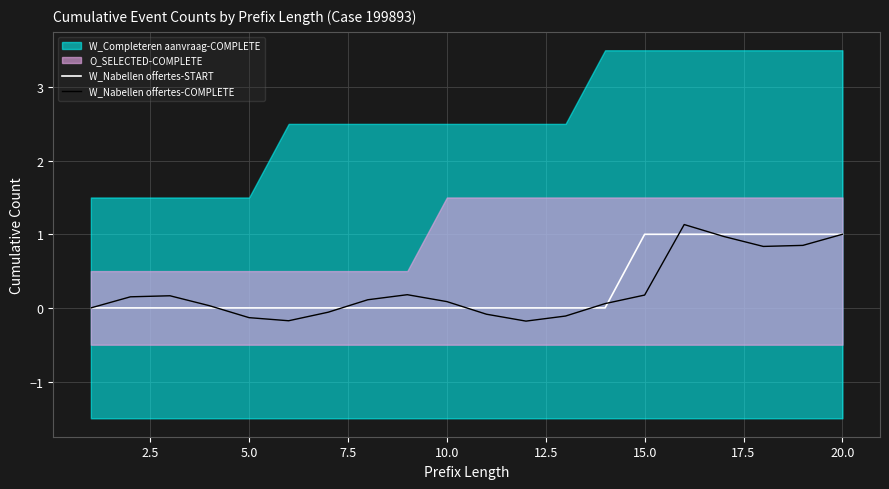

True or false: W_Nabellen offertes-START and W_Nabellen offertes-COMPLETE intersect in this chart.

True